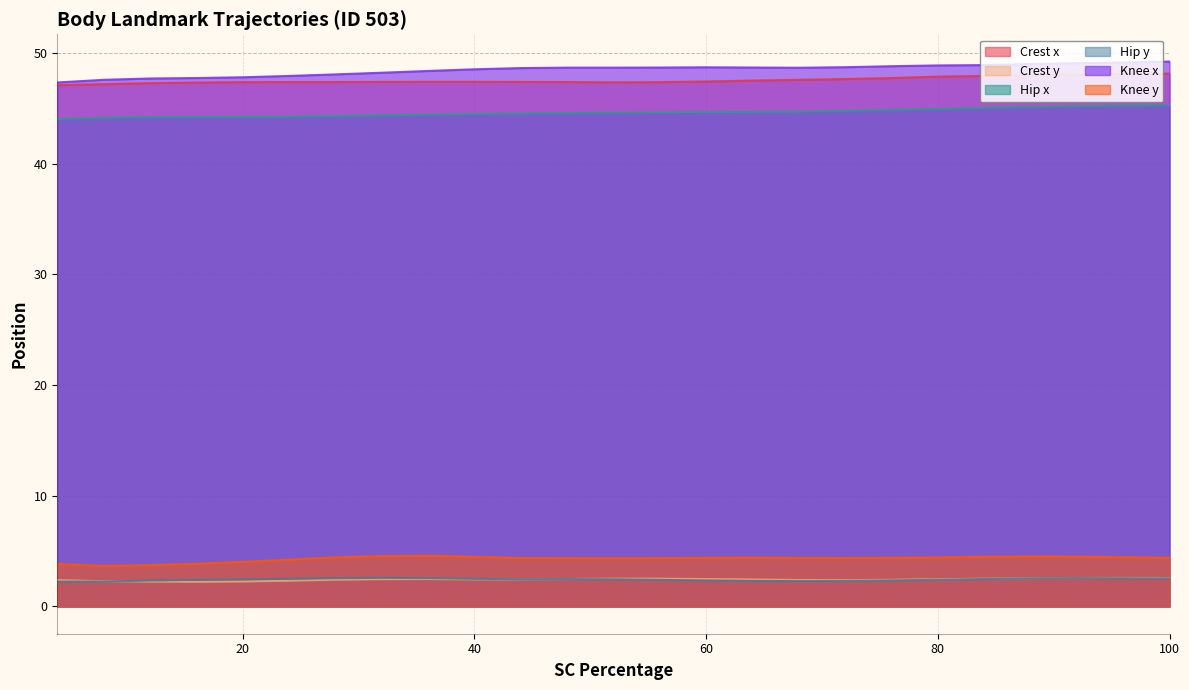

At which category does Hip y reach its first local valley?

44